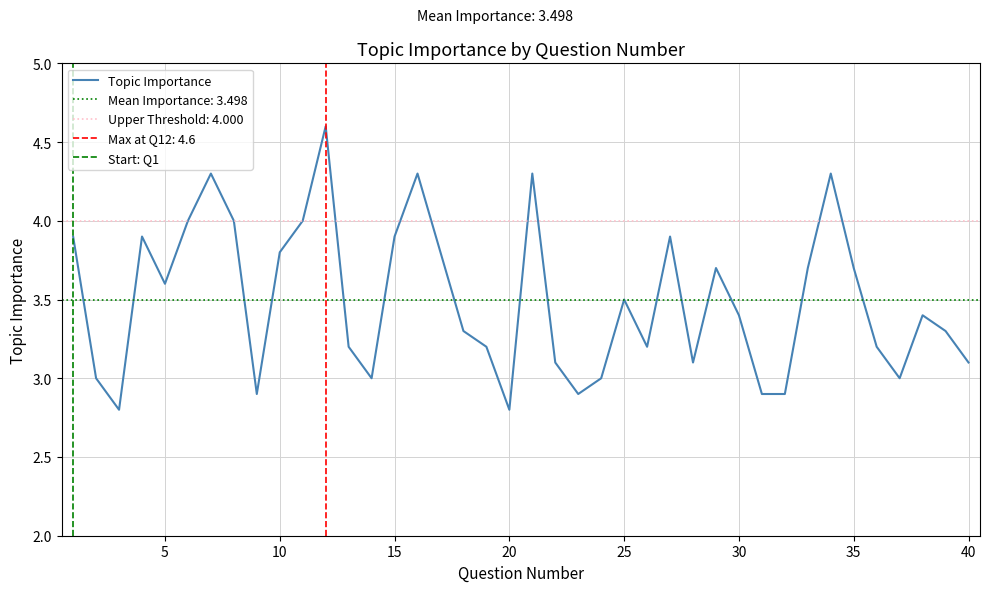

What is the ratio of the value at 4 to the value at 15?

1.0